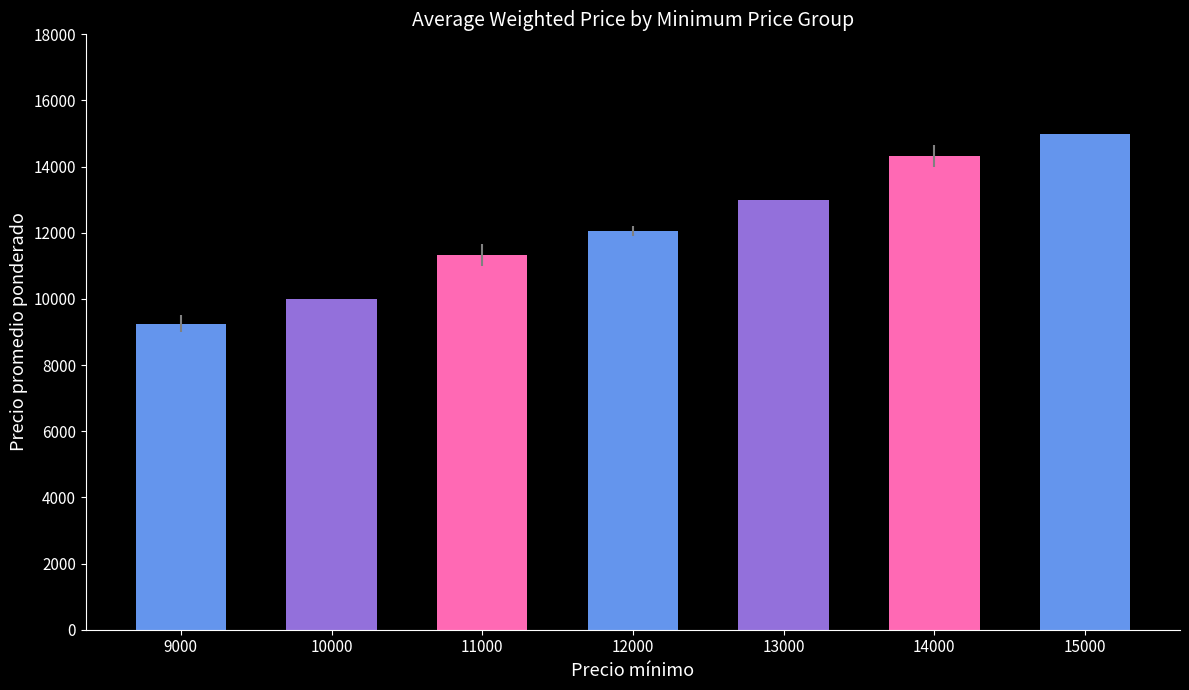

What is the minimum value shown in the chart?

9250